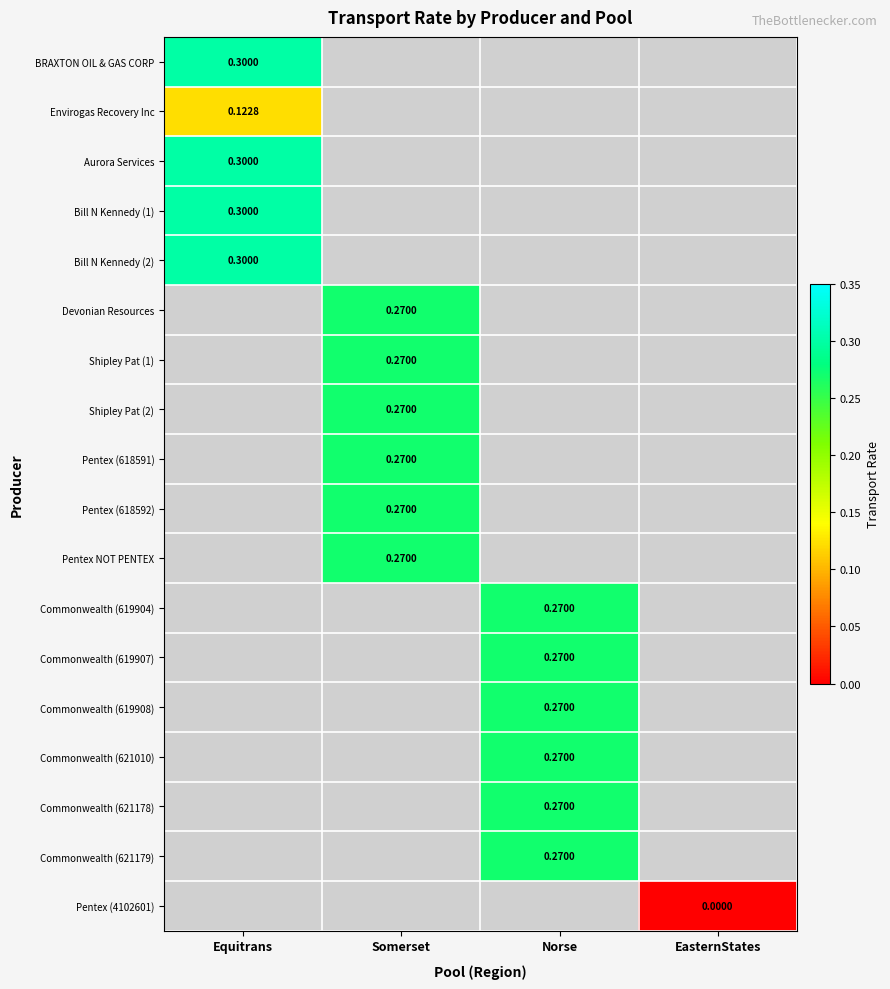

Is the value of Bill N Kennedy (1) at Equitrans greater than the value of Commonwealth (621178) at Norse?

Yes